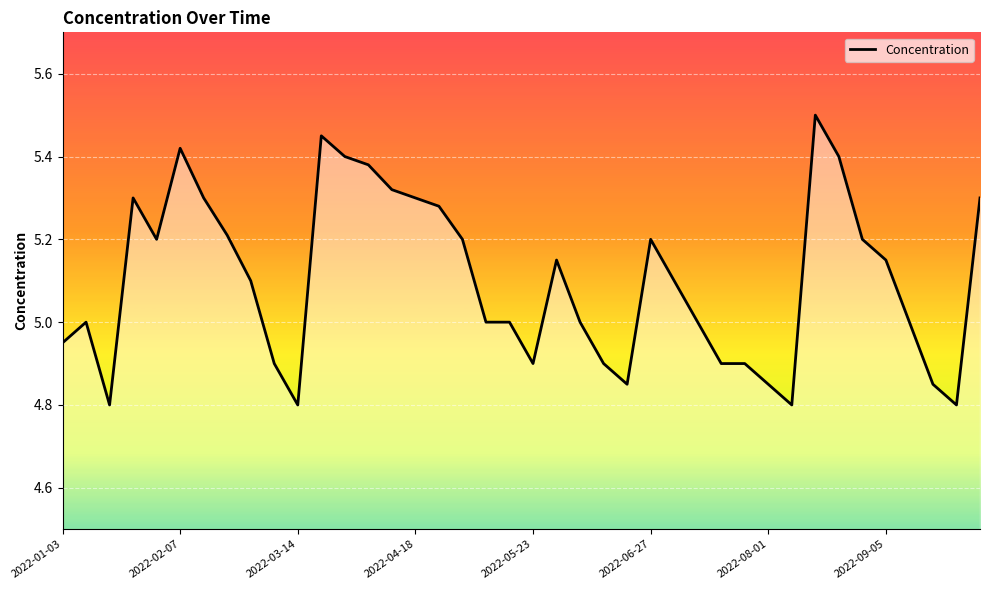

What is the difference between the maximum and minimum values?

0.7